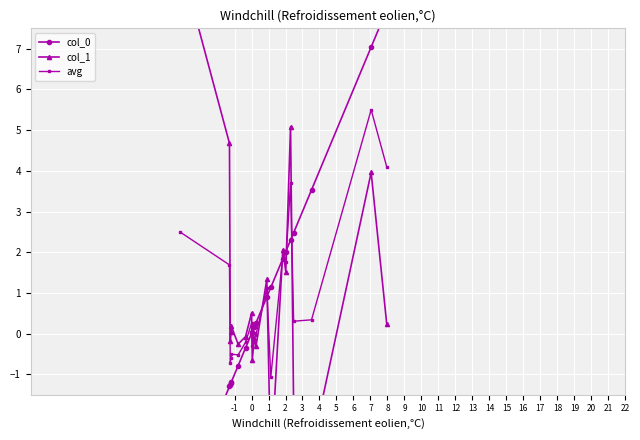

Is this an area chart (filled region under the line)?

No